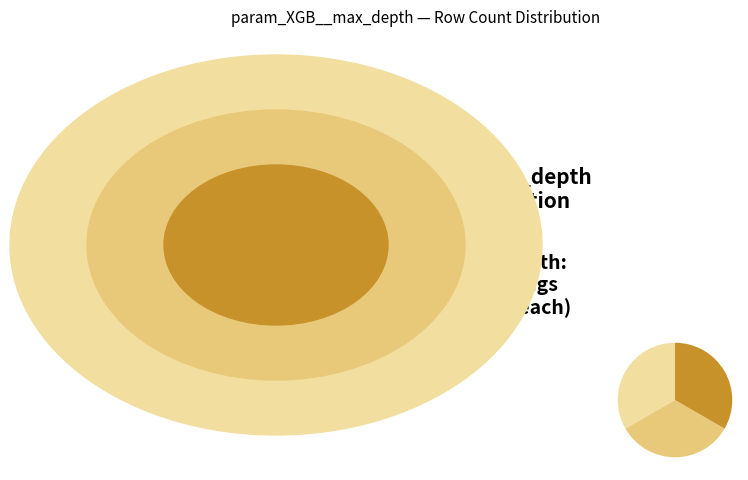

Is there any slice that represents more than half of the pie?

No